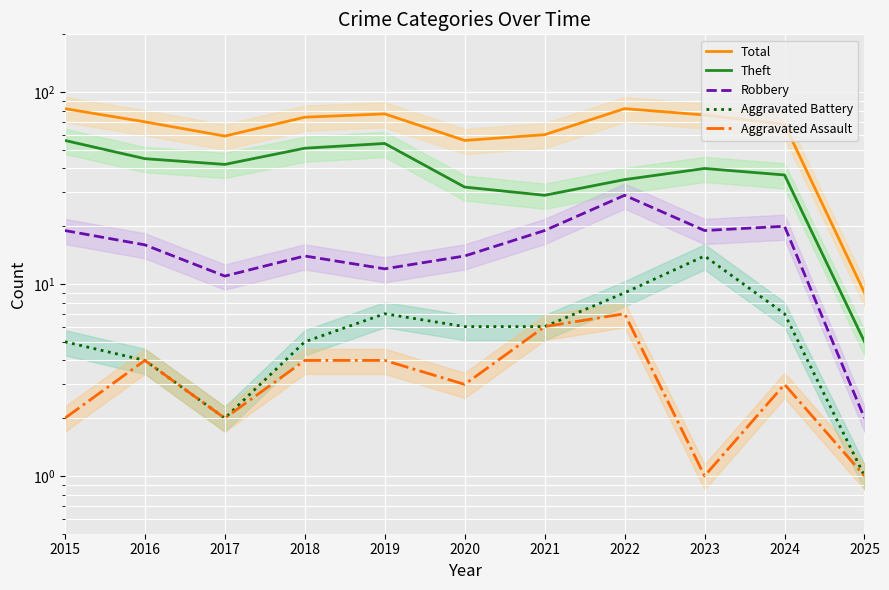

What is the sum of all Theft values?

426